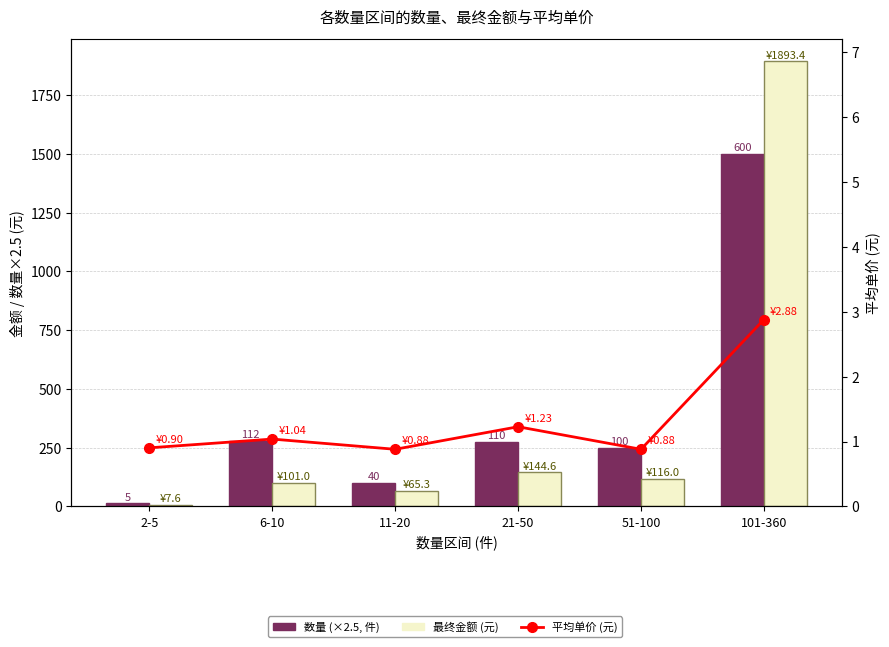

What is the total value across all series at 51-100?

366.9